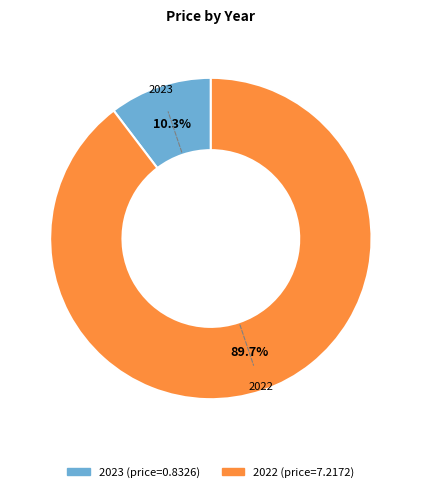

What percentage is the 2022 slice, to the nearest percent?

90%